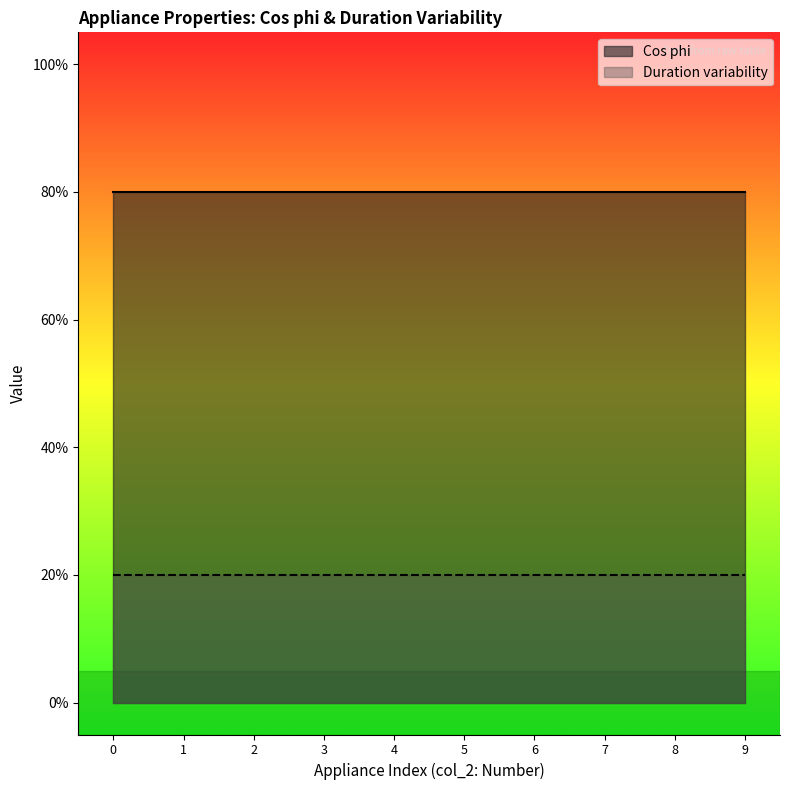

What are all the series names shown in the legend?

Cos phi, Duration variability